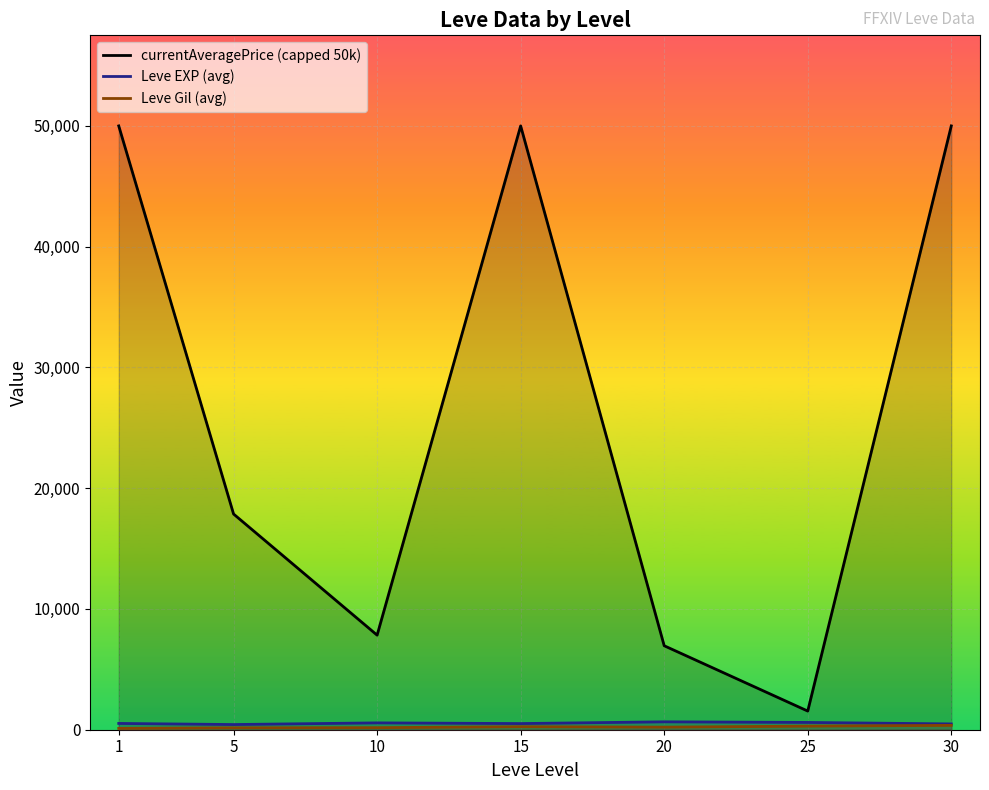

How many lines are shown in the chart?

3